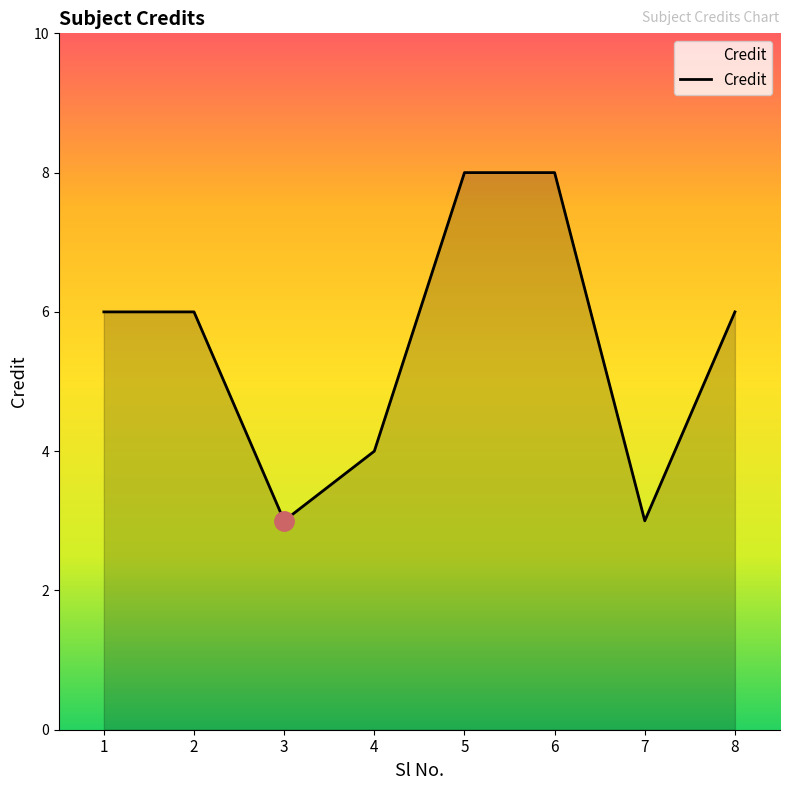

At which category does the data reach its first local valley?

3